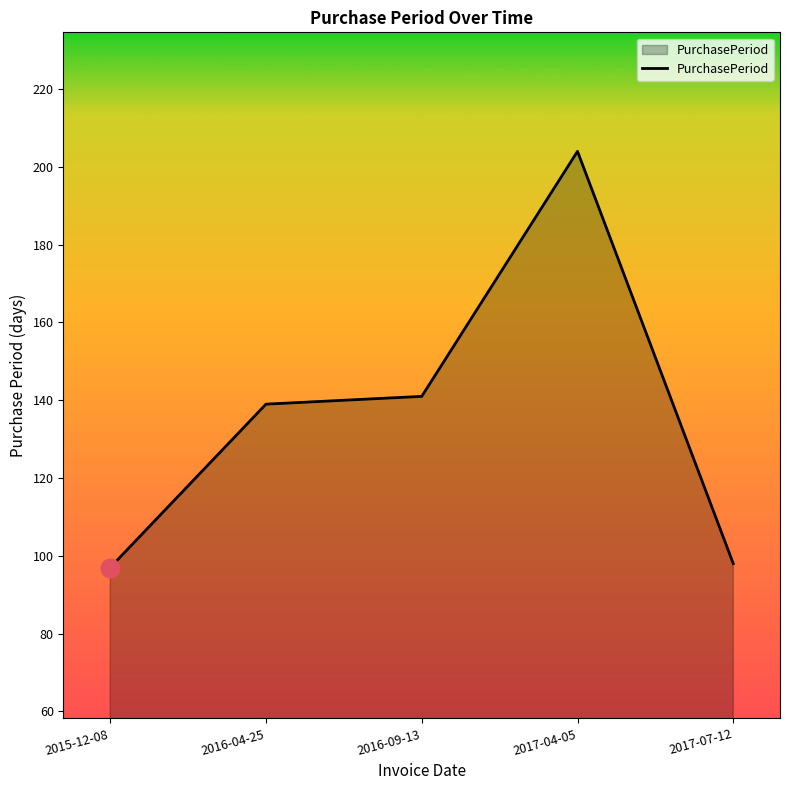

What is the ratio of the value at 2015-12-08 to the value at 2017-07-12?

1.0